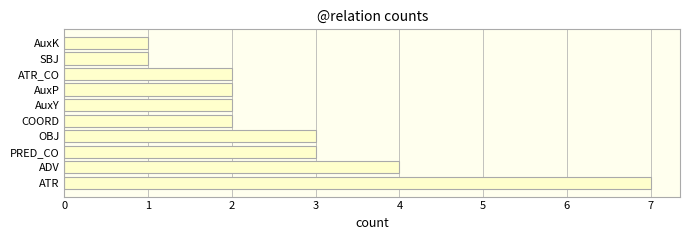

The chart shows a value of 2 at SBJ. True or false?

False